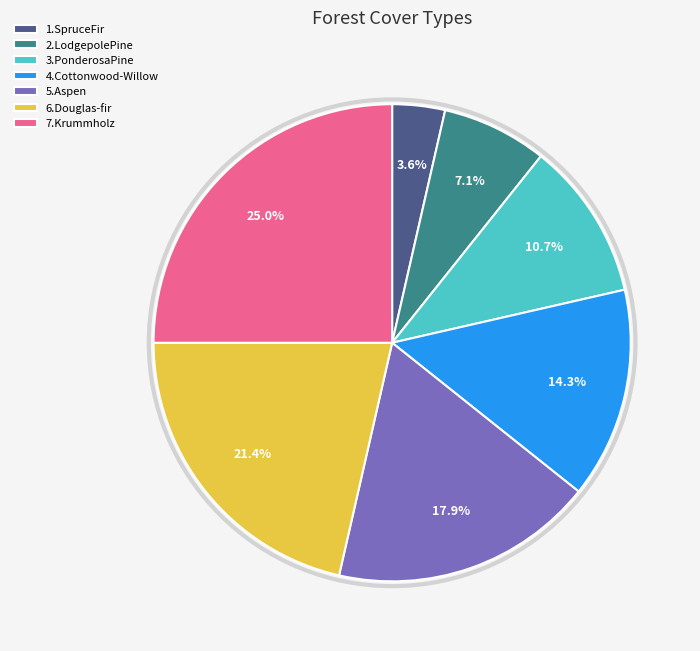

What is the smallest slice in the pie chart?

1.SpruceFir